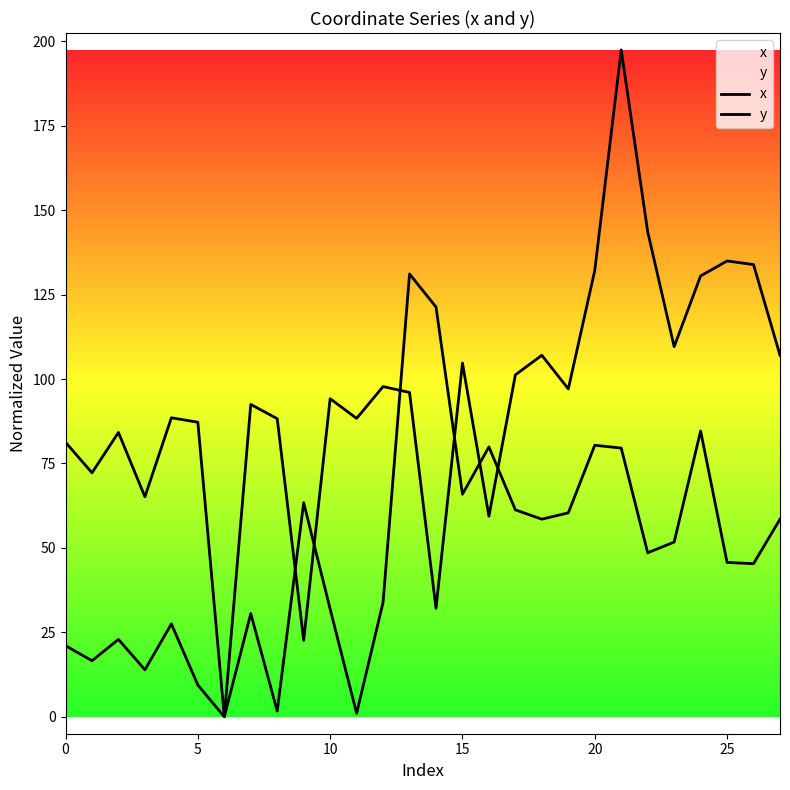

Where do y and x first cross each other?

8 and 9